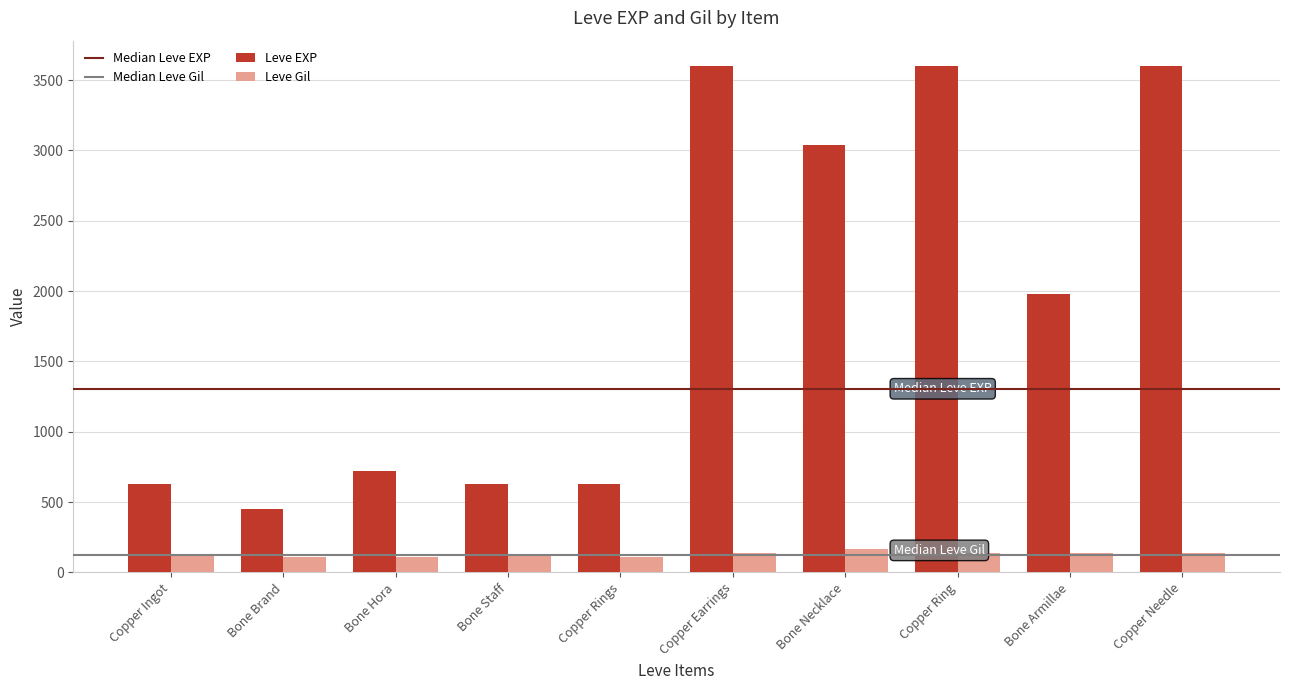

What is the value of the Leve EXP bar at the 8th from the left?

3600